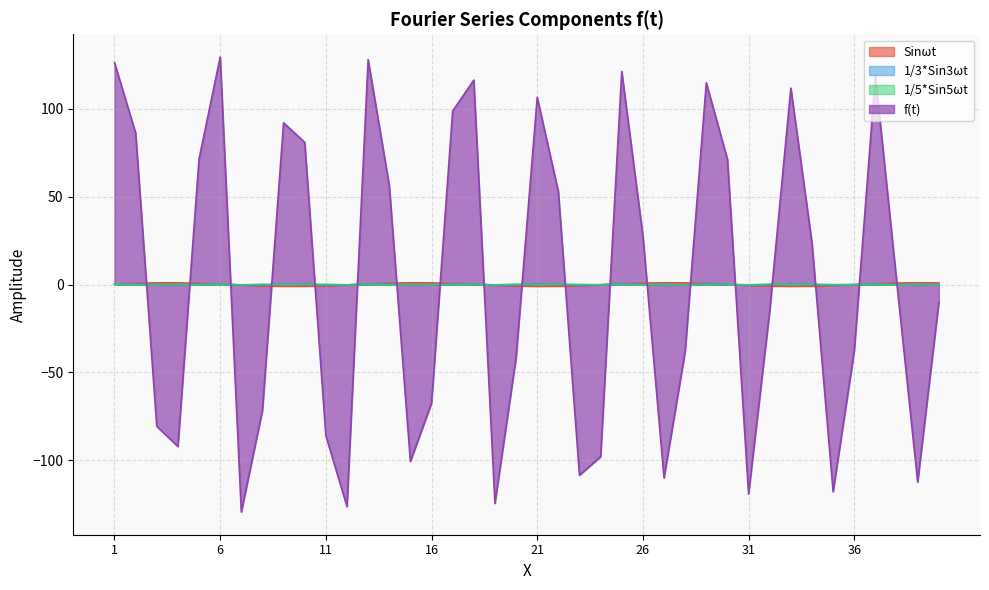

How many series are shown in this chart?

4